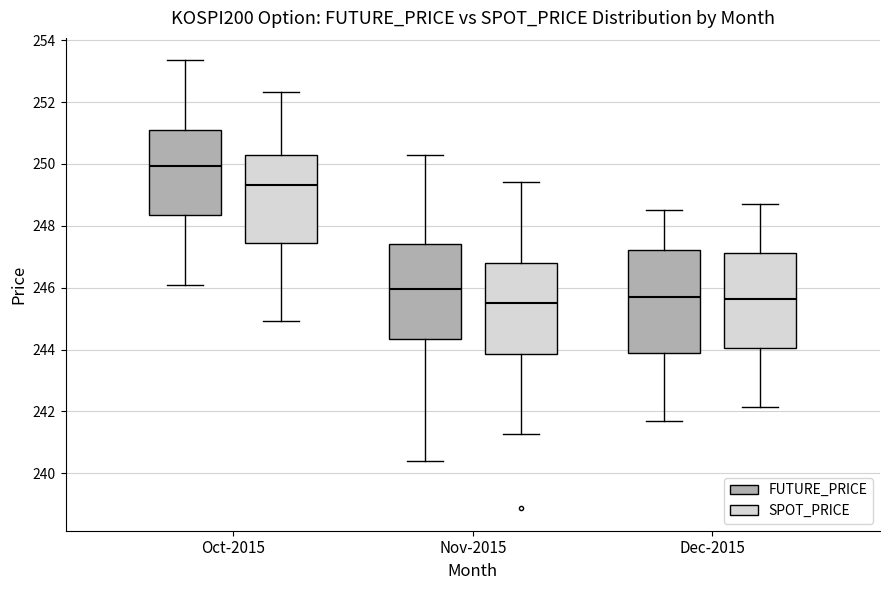

Reading left to right, transcribe this box plot: for each box, give where its median line is, the range the box spans, and where its two whiskers end, as read against the y-axis. The values are not printed on the chart, so give them approximately, as read against the axis.

Oct-2015 (FUTURE_PRICE): median 250.0, box 248.4 to 251.2, whiskers 246.2 to 253.4
Oct-2015 (SPOT_PRICE): median 249.4, box 247.4 to 250.2, whiskers 245.0 to 252.4
Nov-2015 (FUTURE_PRICE): median 246.0, box 244.4 to 247.4, whiskers 240.4 to 250.4
Nov-2015 (SPOT_PRICE): median 245.6, box 243.8 to 246.8, whiskers 241.2 to 249.4
Dec-2015 (FUTURE_PRICE): median 245.8, box 243.8 to 247.2, whiskers 241.8 to 248.6
Dec-2015 (SPOT_PRICE): median 245.6, box 244.0 to 247.2, whiskers 242.2 to 248.8